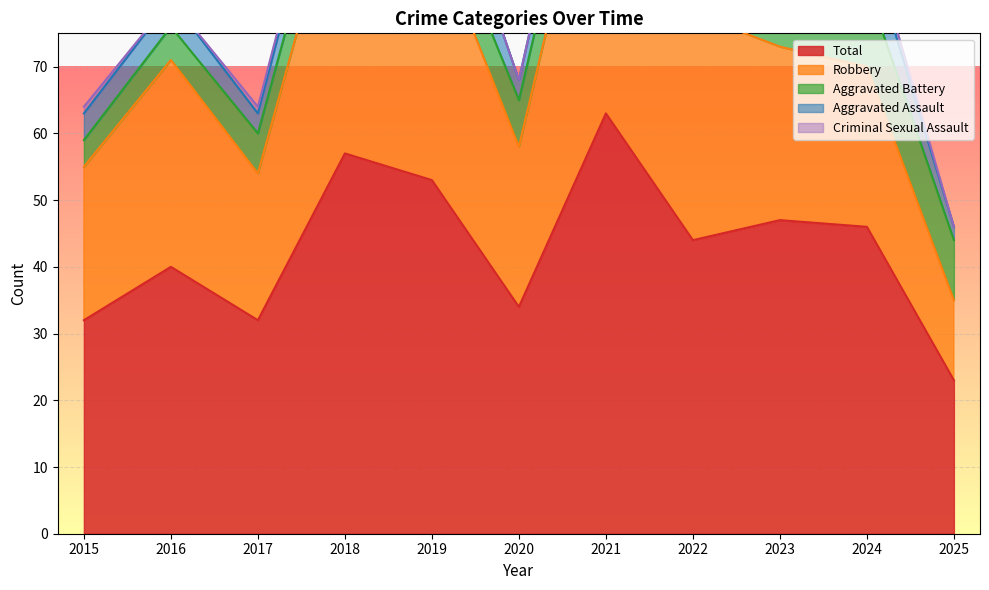

True or false: Aggravated Assault has a value of 3 at 2021.

False